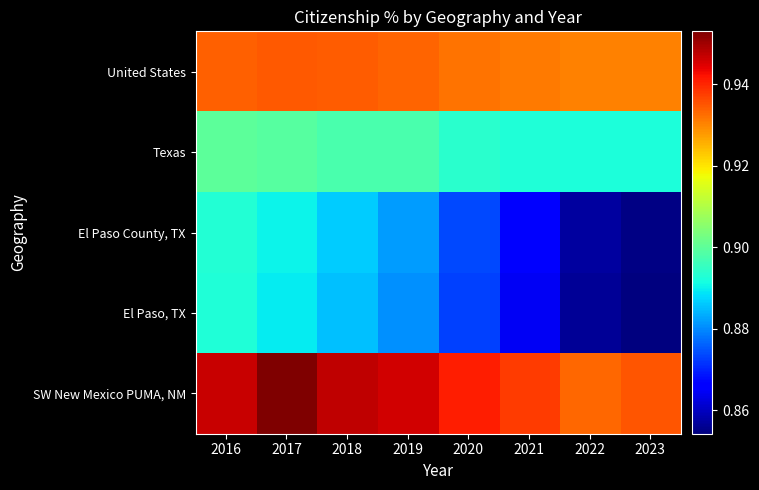

Reading left to right, list all the values displayed in this chart.

United States: 2016=0.9	2017=0.9	2018=0.9	2019=0.9	2020=0.9	2021=0.9	2022=0.9	2023=0.9
Texas: 2016=0.9	2017=0.9	2018=0.9	2019=0.9	2020=0.9	2021=0.9	2022=0.9	2023=0.9
El Paso County, TX: 2016=0.9	2017=0.9	2018=0.9	2019=0.9	2020=0.9	2021=0.9	2022=0.9	2023=0.9
El Paso, TX: 2016=0.9	2017=0.9	2018=0.9	2019=0.9	2020=0.9	2021=0.9	2022=0.9	2023=0.9
SW New Mexico PUMA, NM: 2016=0.9	2017=1.0	2018=0.9	2019=0.9	2020=0.9	2021=0.9	2022=0.9	2023=0.9